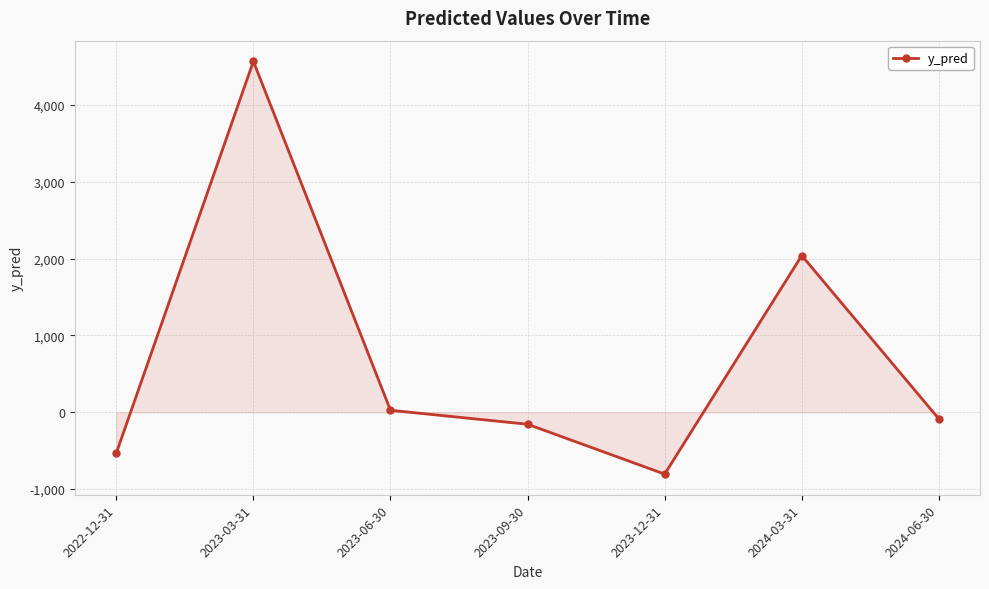

How many data points does each series have?

7